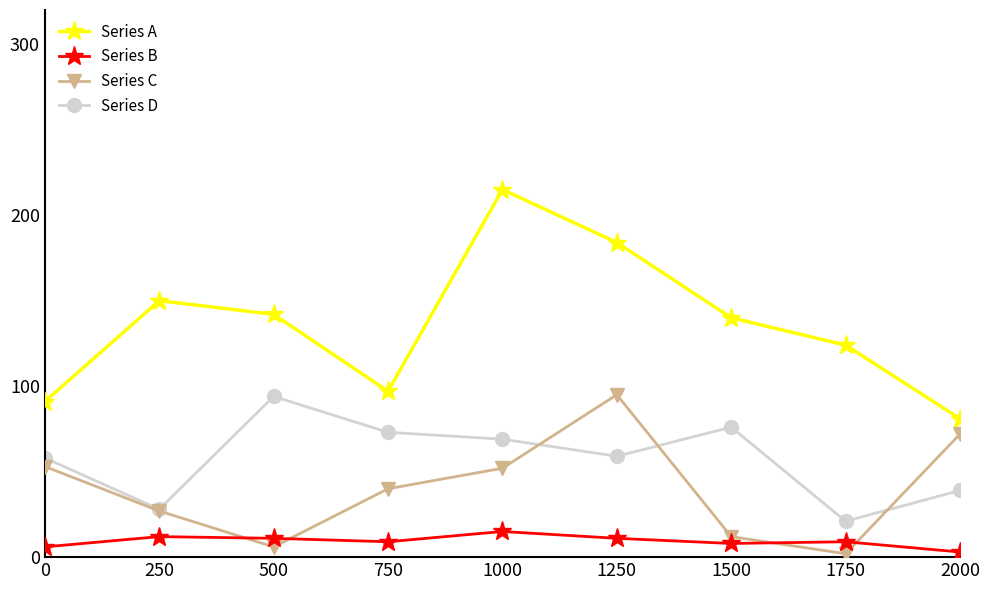

The value of Series C at 0 is 87. True or false?

False